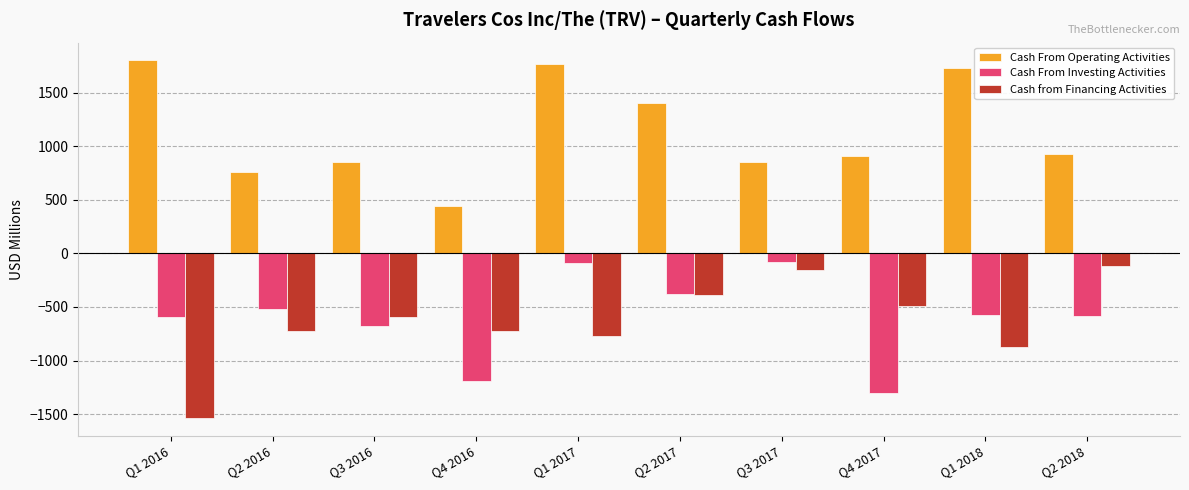

What is the difference between the maximum and minimum values in the Cash from Financing Activities series?

1412